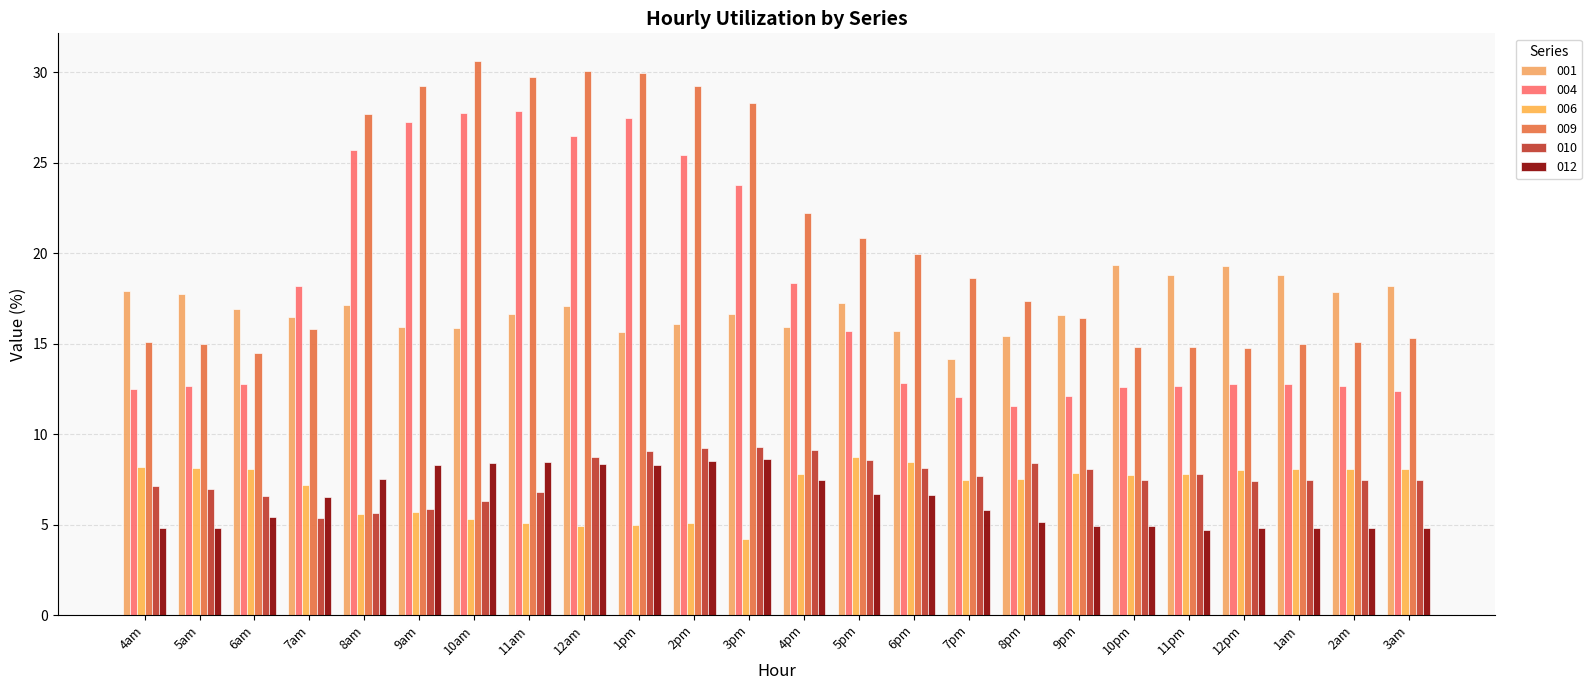

Reading right to left, transcribe all the data shown in this chart.

001: 3am=18.2	2am=17.8	1am=18.8	12pm=19.3	11pm=18.8	10pm=19.3	9pm=16.6	8pm=15.4	7pm=14.2	6pm=15.7	5pm=17.3	4pm=15.9	3pm=16.6	2pm=16.1	1pm=15.6	12am=17.1	11am=16.6	10am=15.9	9am=15.9	8am=17.2	7am=16.5	6am=16.9	5am=17.7	4am=17.9
004: 3am=12.4	2am=12.6	1am=12.8	12pm=12.8	11pm=12.6	10pm=12.6	9pm=12.1	8pm=11.5	7pm=12.1	6pm=12.8	5pm=15.7	4pm=18.4	3pm=23.7	2pm=25.4	1pm=27.5	12am=26.5	11am=27.8	10am=27.8	9am=27.2	8am=25.7	7am=18.2	6am=12.8	5am=12.7	4am=12.5
006: 3am=8.1	2am=8.1	1am=8.0	12pm=8.0	11pm=7.8	10pm=7.7	9pm=7.9	8pm=7.5	7pm=7.5	6pm=8.5	5pm=8.7	4pm=7.8	3pm=4.2	2pm=5.1	1pm=5.0	12am=4.9	11am=5.1	10am=5.3	9am=5.7	8am=5.6	7am=7.2	6am=8.0	5am=8.1	4am=8.2
009: 3am=15.3	2am=15.1	1am=15.0	12pm=14.8	11pm=14.8	10pm=14.8	9pm=16.4	8pm=17.3	7pm=18.6	6pm=19.9	5pm=20.8	4pm=22.2	3pm=28.3	2pm=29.2	1pm=30.0	12am=30.1	11am=29.7	10am=30.6	9am=29.2	8am=27.7	7am=15.8	6am=14.5	5am=14.9	4am=15.1
010: 3am=7.5	2am=7.5	1am=7.4	12pm=7.4	11pm=7.8	10pm=7.4	9pm=8.1	8pm=8.4	7pm=7.7	6pm=8.1	5pm=8.5	4pm=9.1	3pm=9.3	2pm=9.2	1pm=9.1	12am=8.8	11am=6.8	10am=6.3	9am=5.9	8am=5.7	7am=5.4	6am=6.6	5am=7.0	4am=7.2
012: 3am=4.8	2am=4.8	1am=4.8	12pm=4.8	11pm=4.7	10pm=4.9	9pm=4.9	8pm=5.1	7pm=5.8	6pm=6.6	5pm=6.7	4pm=7.4	3pm=8.6	2pm=8.5	1pm=8.3	12am=8.4	11am=8.5	10am=8.4	9am=8.3	8am=7.5	7am=6.5	6am=5.4	5am=4.8	4am=4.8